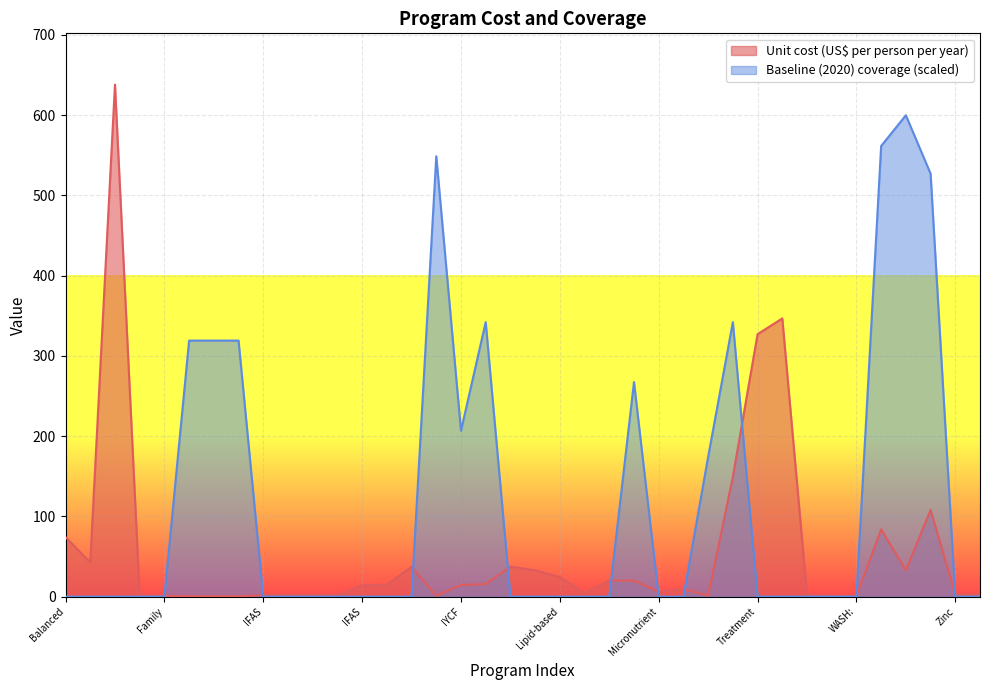

What is the spread (max minus min) of values at IFA fortification of maize?

318.6